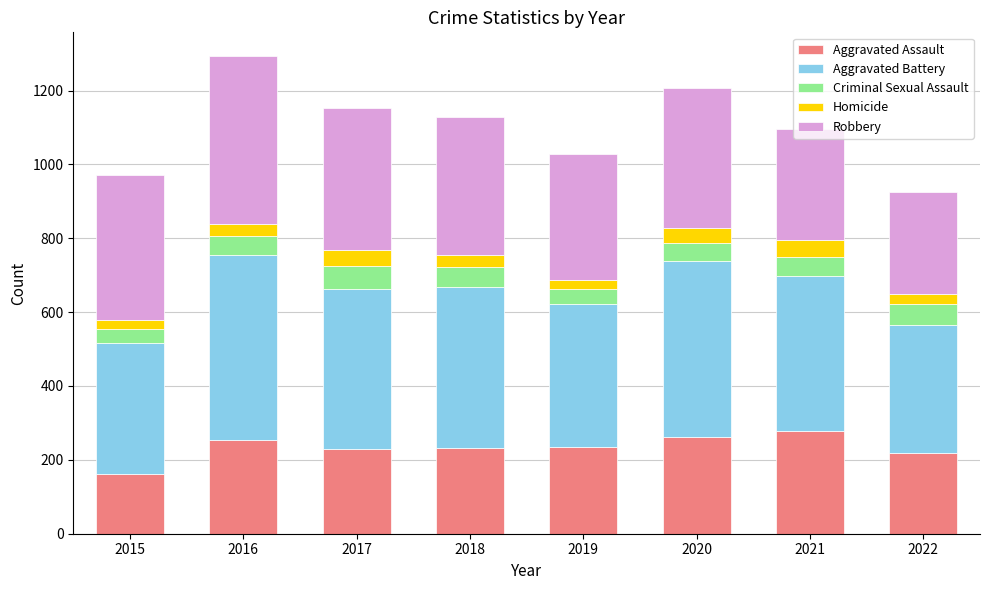

What are all the series names shown in the legend?

Aggravated Assault, Aggravated Battery, Criminal Sexual Assault, Homicide, Robbery